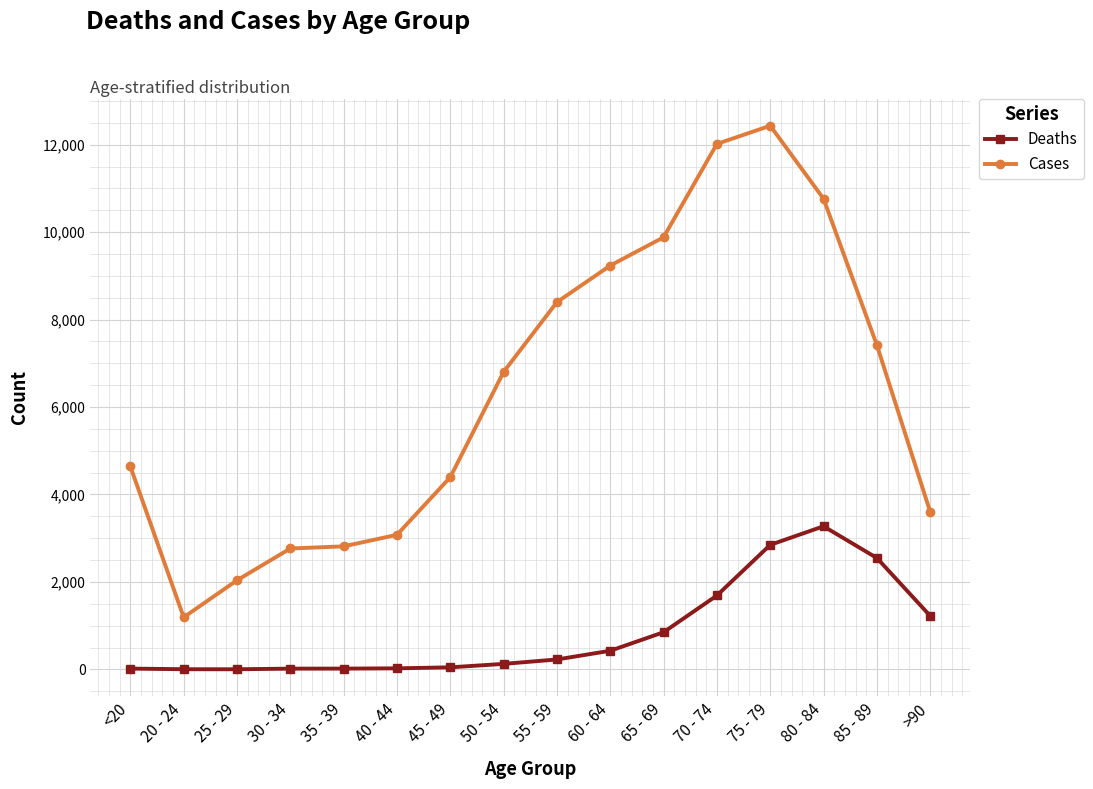

Is the value of Cases at 40 - 44 greater than the value of Deaths at 45 - 49?

Yes